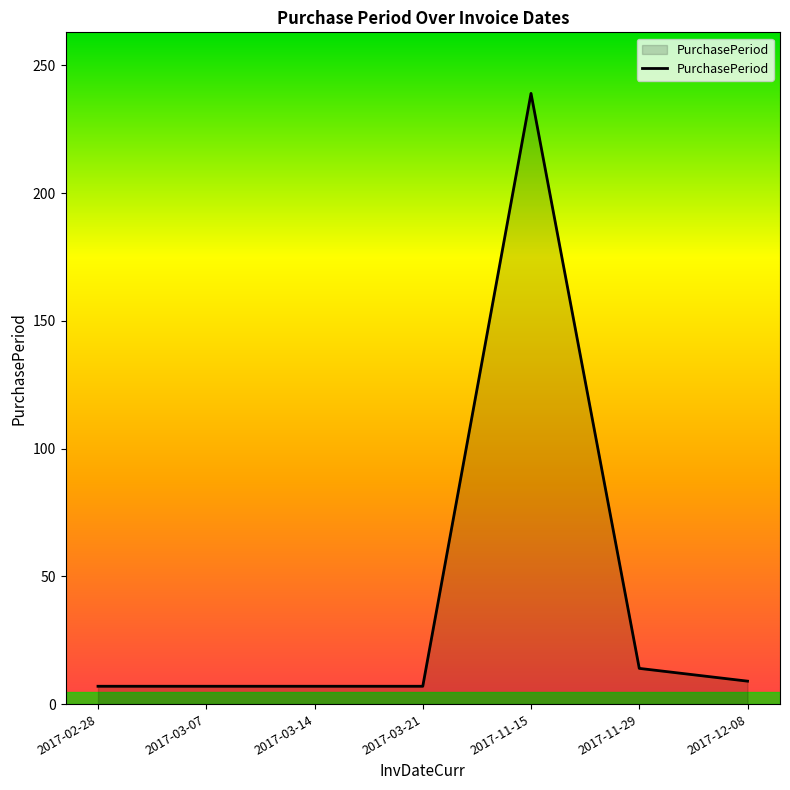

True or false: there are more than 0 points higher than both neighbors.

True